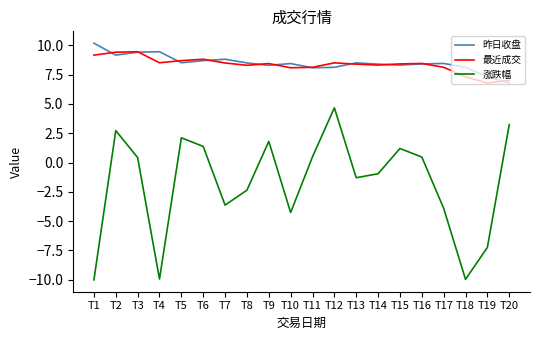

Where does the 最近成交 series first go above 8?

T1